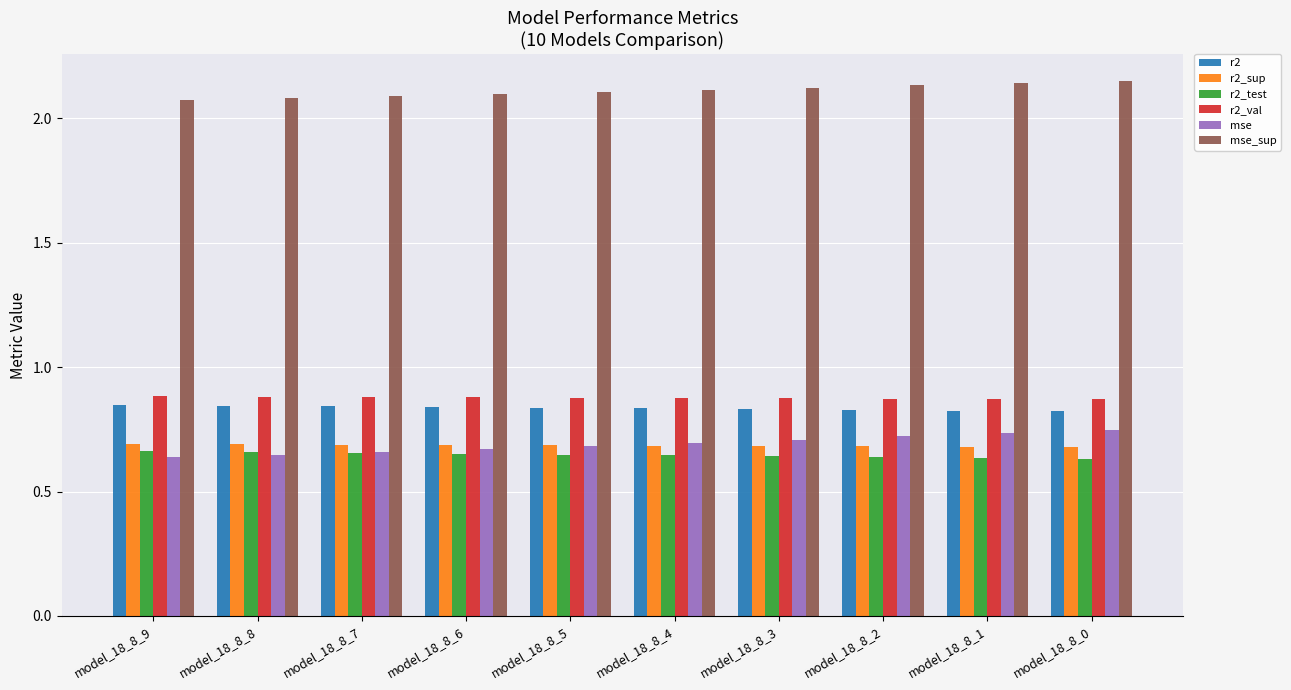

The value of r2_val at model_18_8_5 is 0.9. True or false?

True